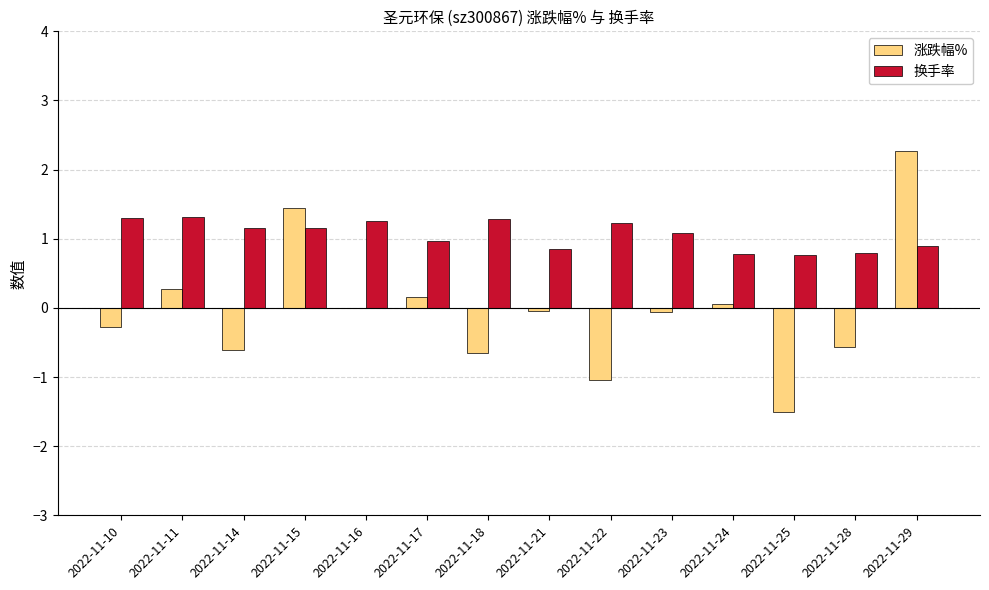

How many groups of bars are there?

14